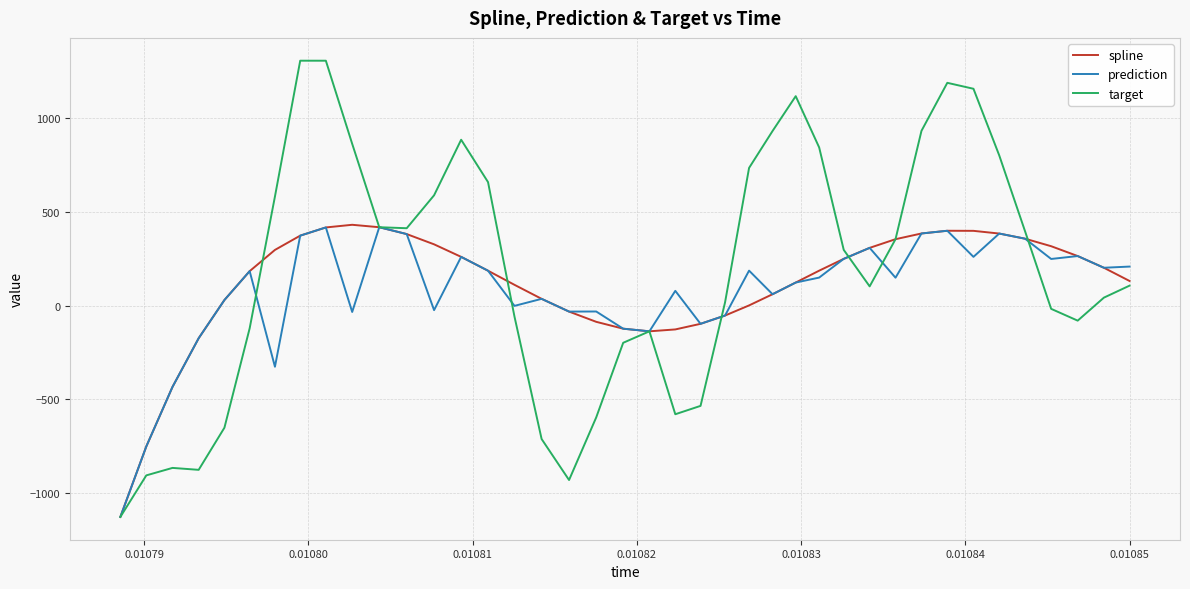

Which series has the widest spread of values?

target